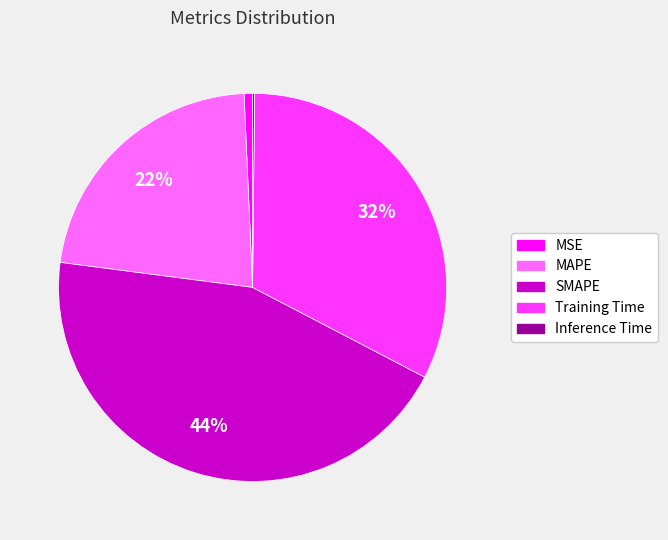

Do SMAPE and Training Time together represent more than half of the pie?

Yes